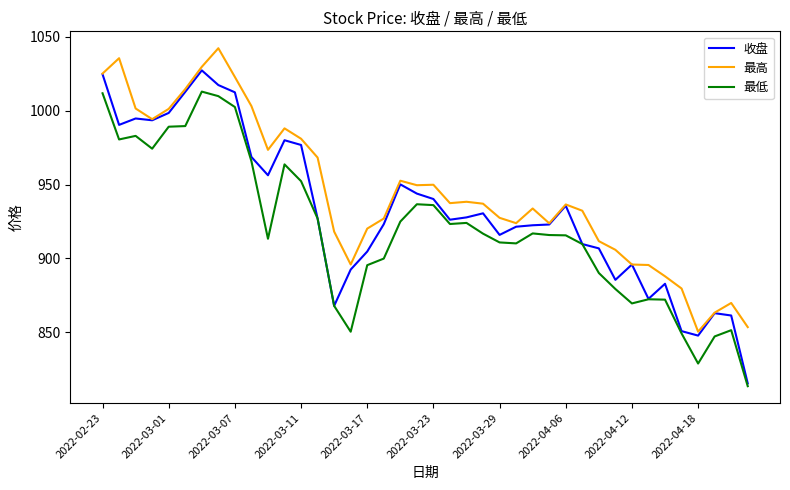

What is the minimum value for 最高?

850.4